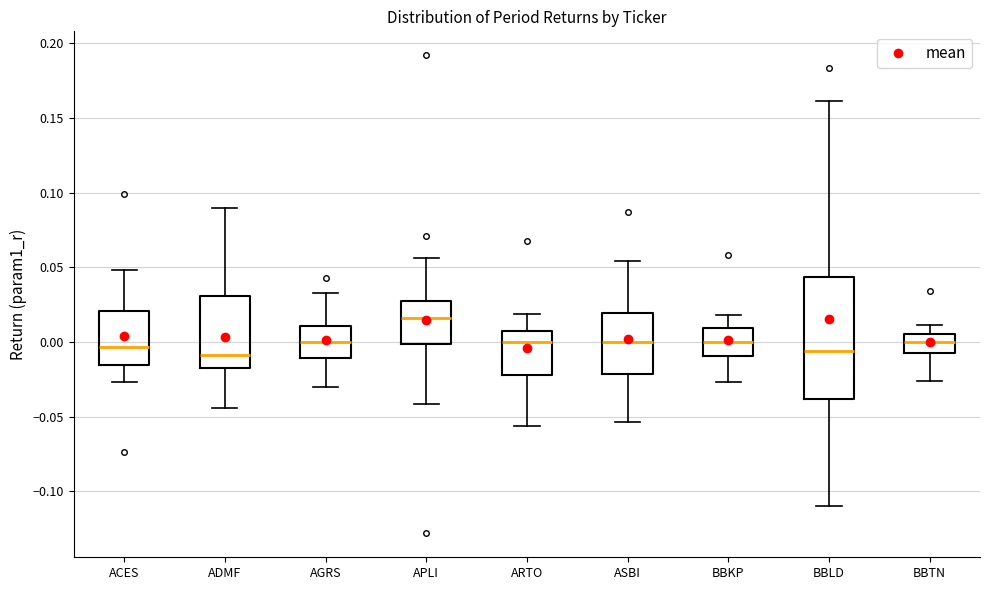

Reading left to right, read every box against the y-axis: the position of its median line, the range the box covers, and the ends of its whiskers. The values are not printed on the chart, so give them approximately, as read against the axis.

ACES: median -0.005, box -0.015 to 0.020, whiskers -0.025 to 0.050
ADMF: median -0.010, box -0.020 to 0.030, whiskers -0.045 to 0.090
AGRS: median 0.000, box -0.010 to 0.010, whiskers -0.030 to 0.035
APLI: median 0.015, box 0.000 to 0.025, whiskers -0.040 to 0.055
ARTO: median 0.000, box -0.020 to 0.005, whiskers -0.055 to 0.020
ASBI: median 0.000, box -0.020 to 0.020, whiskers -0.055 to 0.055
BBKP: median 0.000, box -0.010 to 0.010, whiskers -0.025 to 0.020
BBLD: median -0.005, box -0.040 to 0.045, whiskers -0.110 to 0.160
BBTN: median 0.000, box -0.010 to 0.005, whiskers -0.025 to 0.010